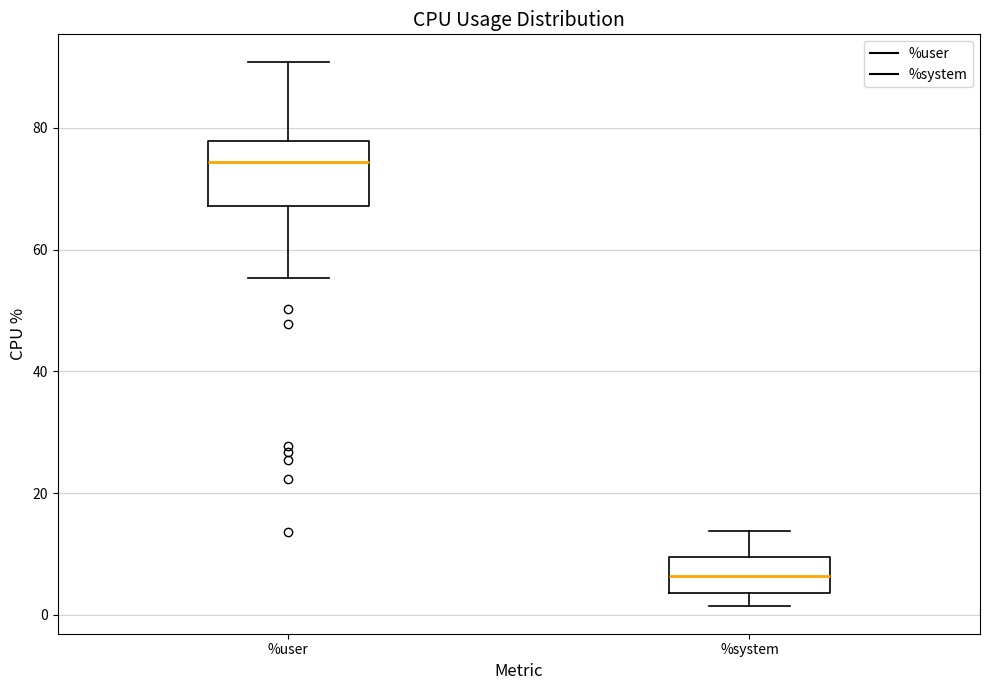

Comparing the boxes themselves (not the whiskers), which one is the tallest?

%user